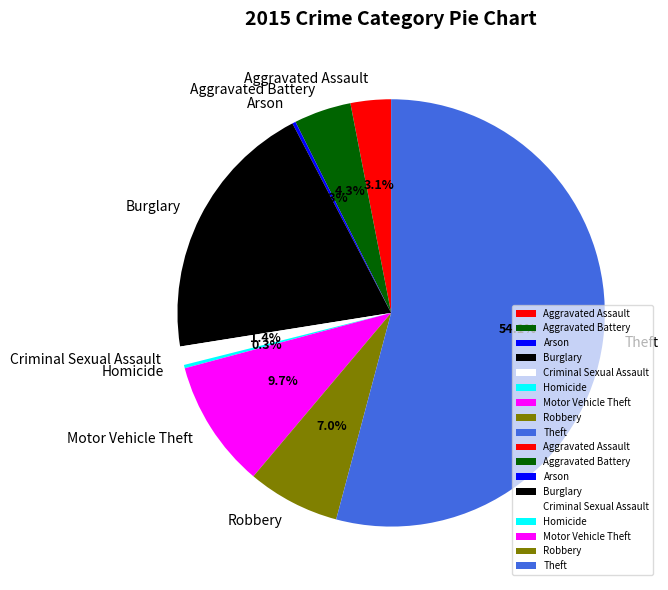

Is there a majority slice in this chart?

Yes